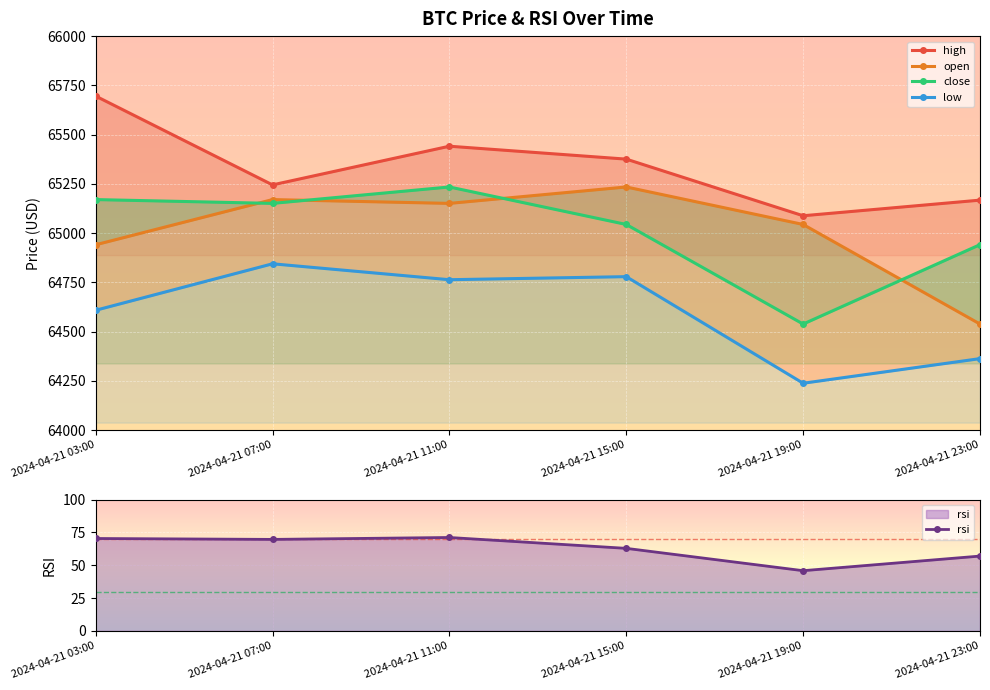

How many data points in close are less than 65150?

3